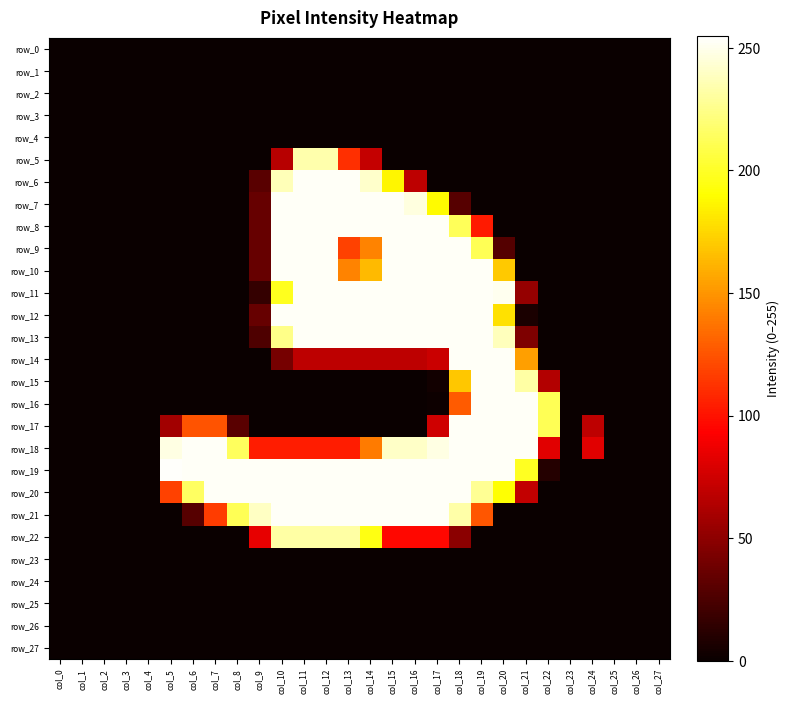

What is the average value of the row_12 series?

98